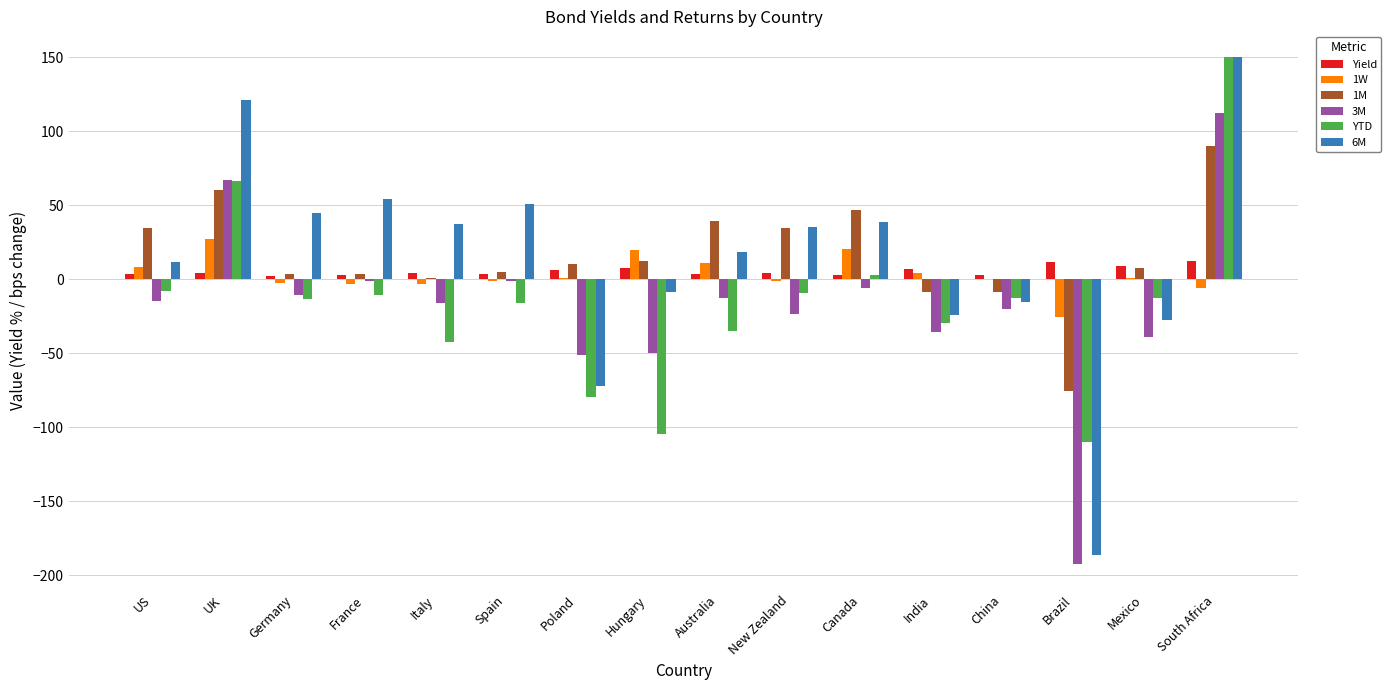

Which category has the highest value in the 1M series?

South Africa